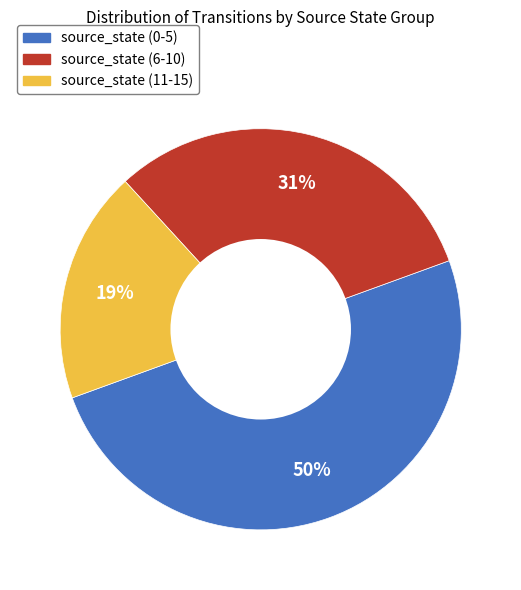

Does source_state (6-10) represent more than half of the total?

No